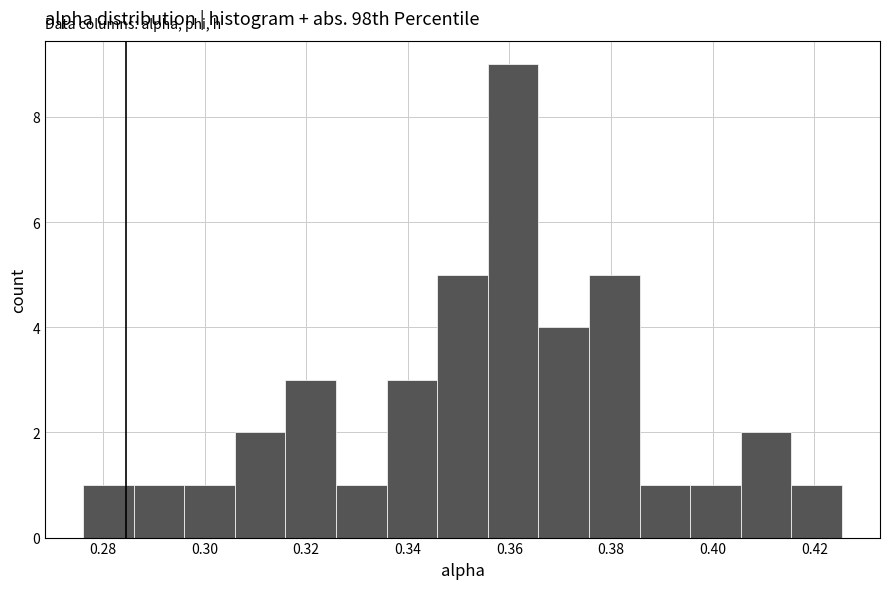

Reading left to right, list every bar in this chart as the range it spans on the x-axis followed by its height. Neither the bar edges nor the heights are printed on the chart, so give them approximately, as read against the axes.

0.276 to 0.286: 1
0.286 to 0.296: 1
0.296 to 0.306: 1
0.306 to 0.316: 2
0.316 to 0.326: 3
0.326 to 0.336: 1
0.336 to 0.346: 3
0.346 to 0.356: 5
0.356 to 0.366: 9
0.366 to 0.376: 4
0.376 to 0.386: 5
0.386 to 0.396: 1
0.396 to 0.406: 1
0.406 to 0.416: 2
0.416 to 0.426: 1